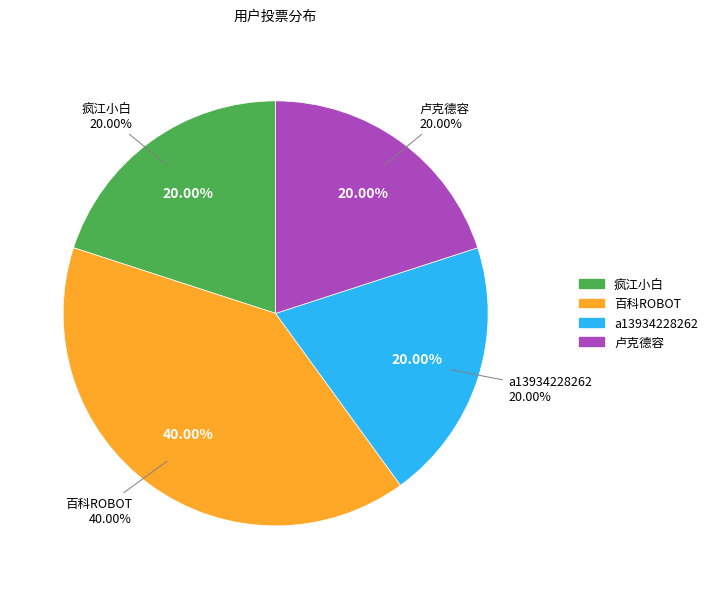

To the nearest percent, what is the difference between the 百科ROBOT and 卢克德容 slice percentages?

20%